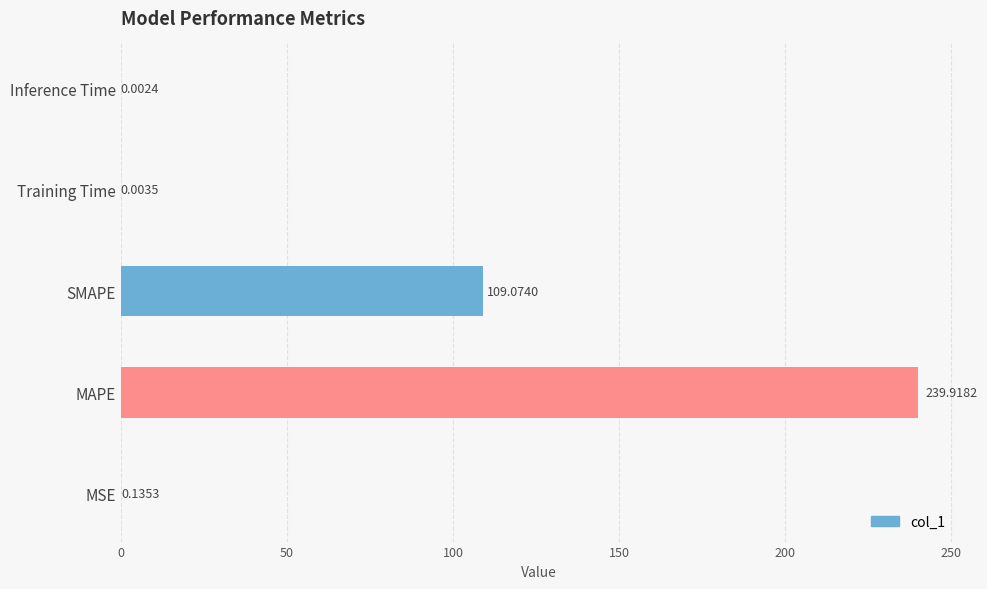

Count the number of data series in this chart.

1